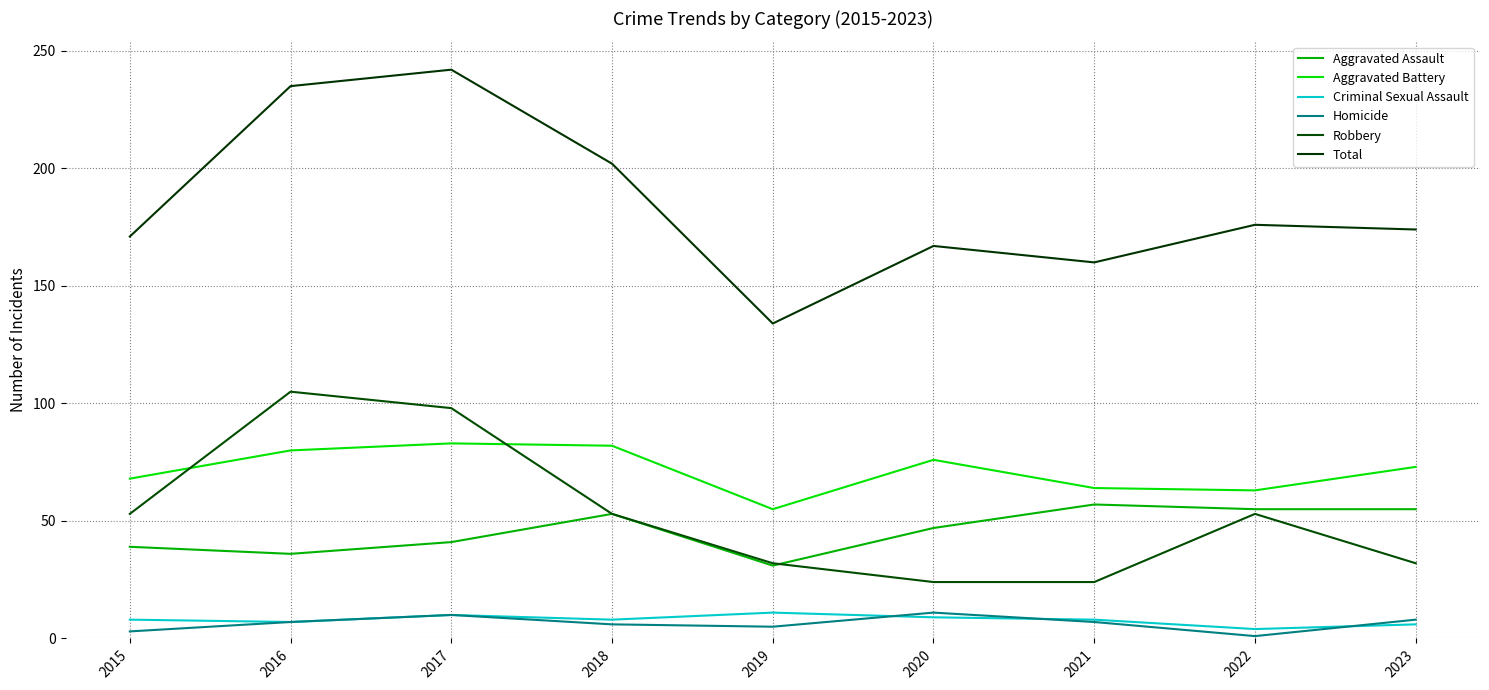

How many lines are shown in the chart?

6